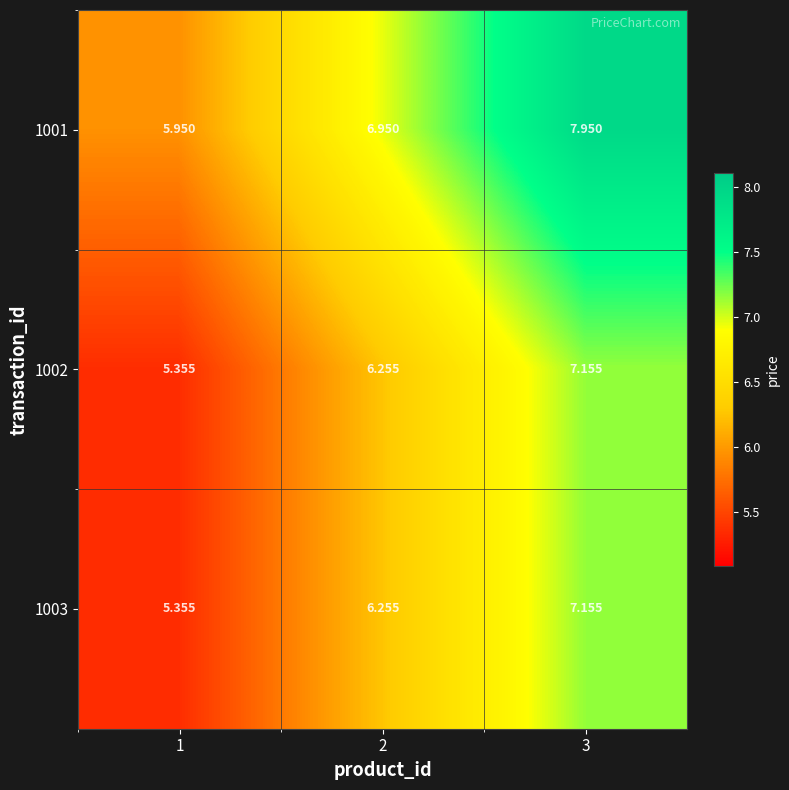

How many data points in 1002 are less than 6?

1